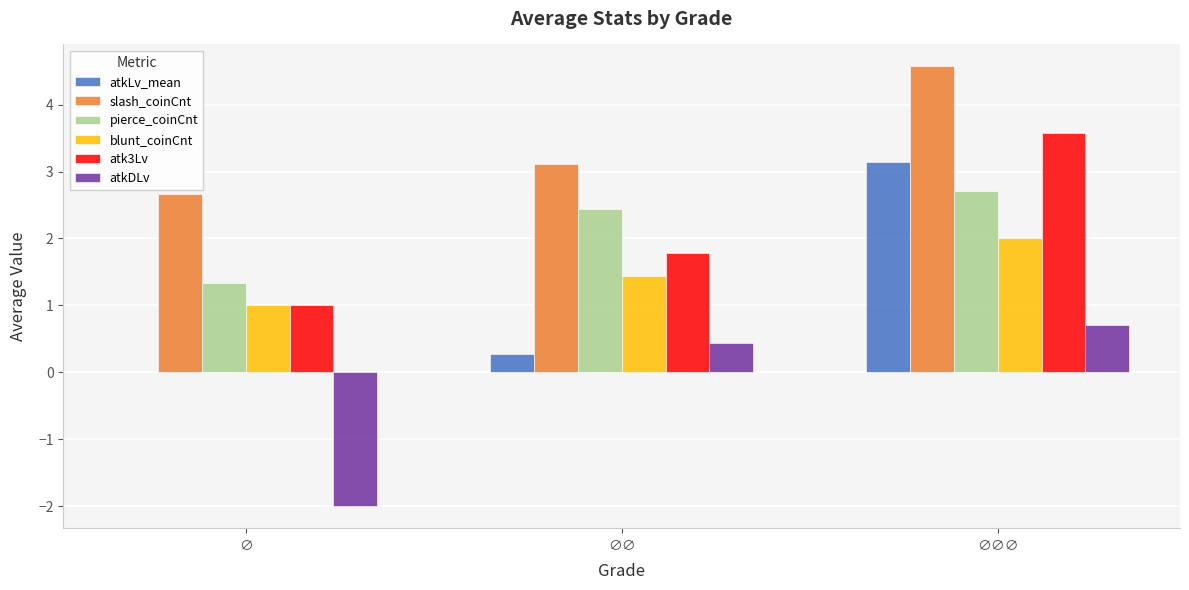

At which label does atk3Lv reach its peak?

∅∅∅